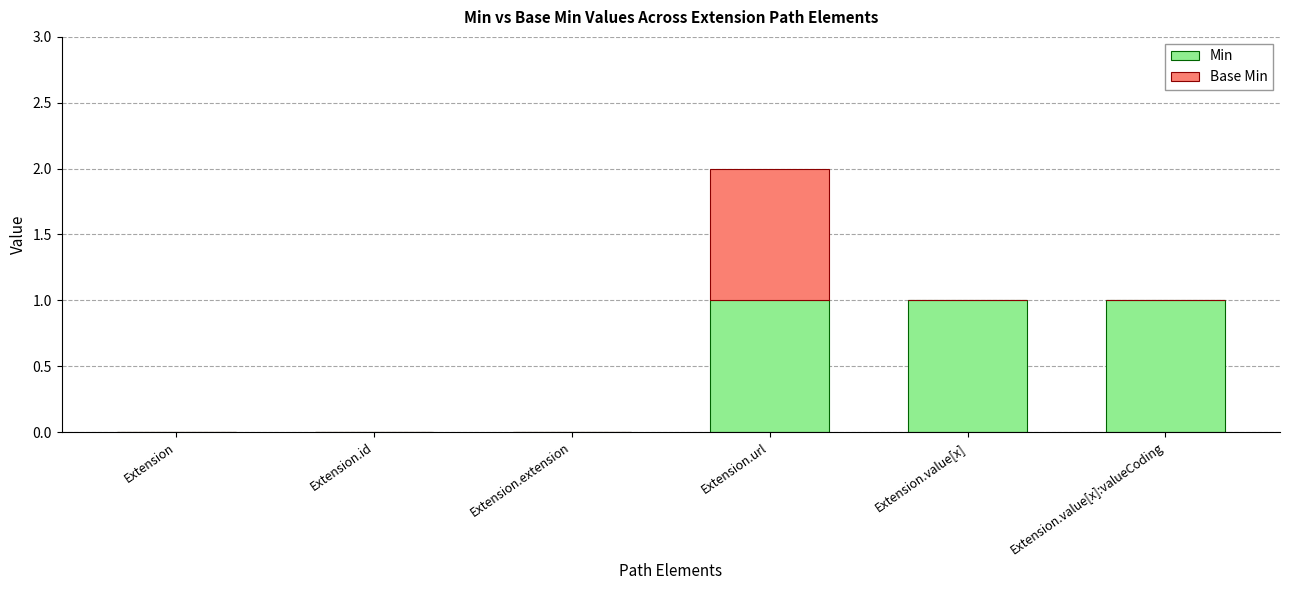

What is the sum of the Min values at Extension.extension and Extension.value[x]?

1